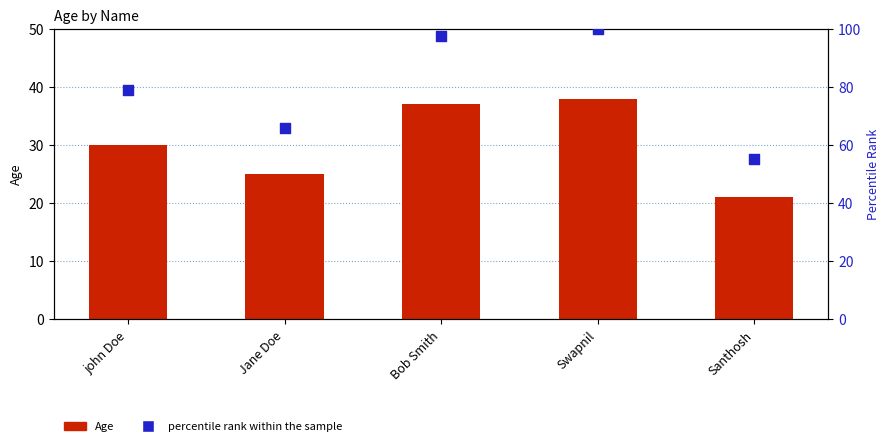

At which category is the sum across all series the highest?

Swapnil